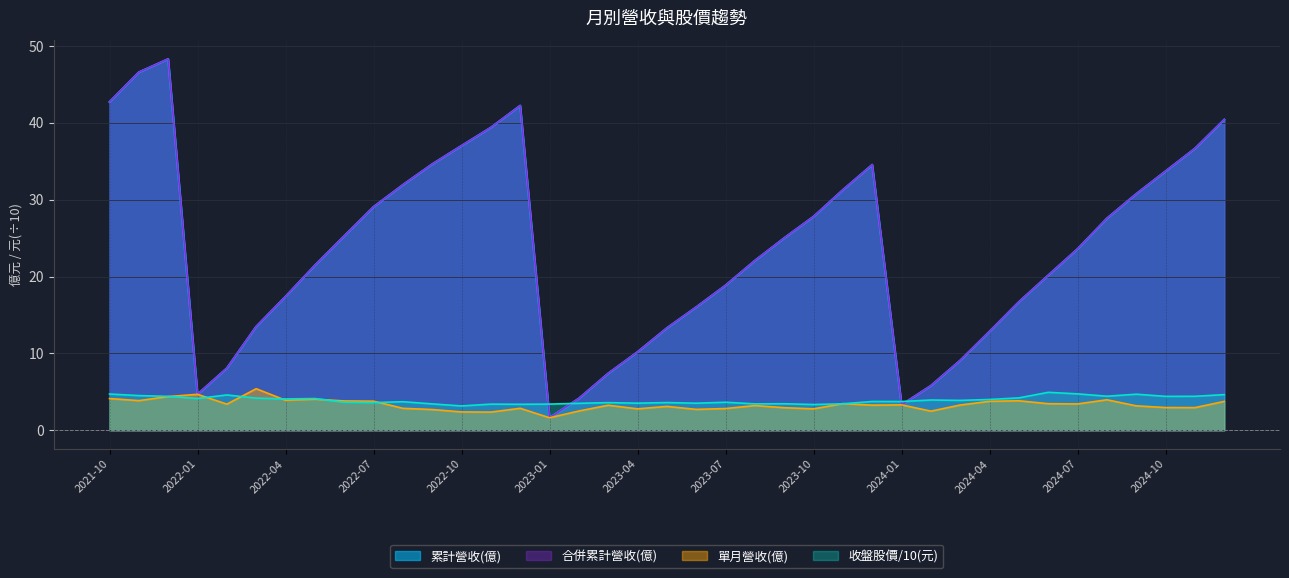

Does the chart display data point markers on the line(s)?

No